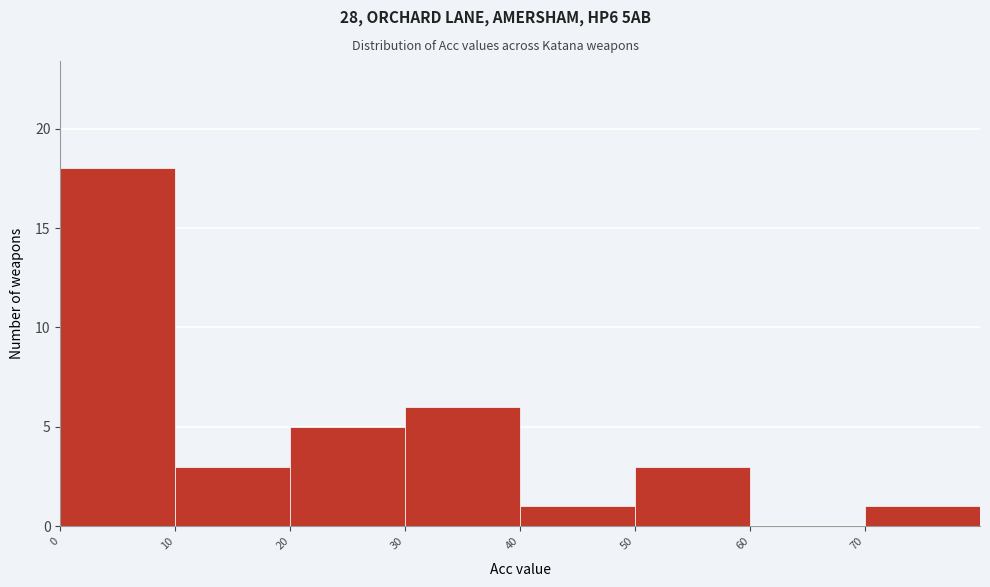

Reading left to right, list every bar in this chart as the range it spans on the x-axis followed by its height. The values are not printed on the chart, so give them approximately, as read against the axis.

0 to 10: 18
10 to 20: 3
20 to 30: 5
30 to 40: 6
40 to 50: 1
50 to 60: 3
60 to 70: 0
70 to 80: 1